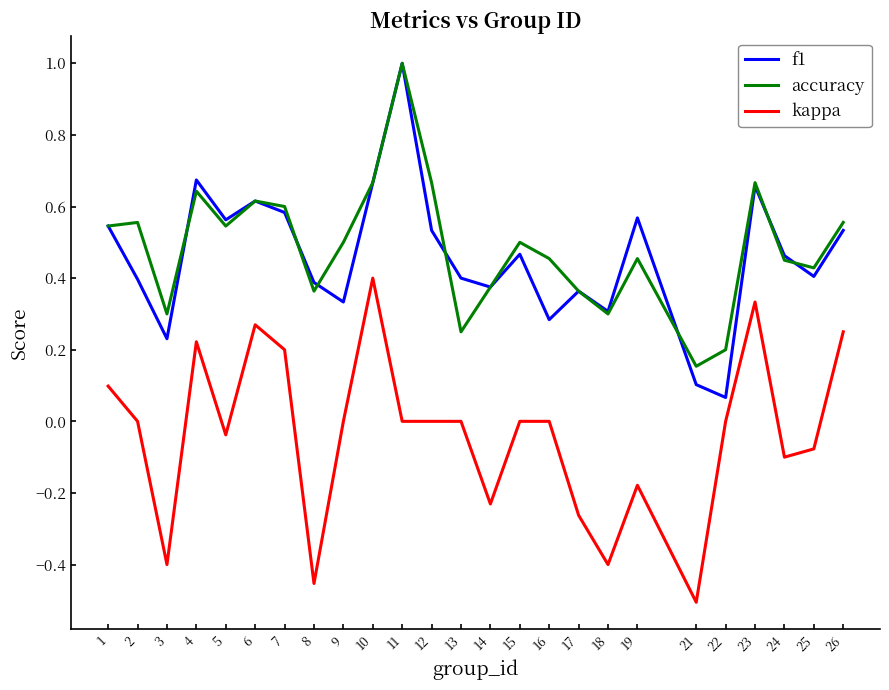

Which series has the largest range (max minus min)?

f1